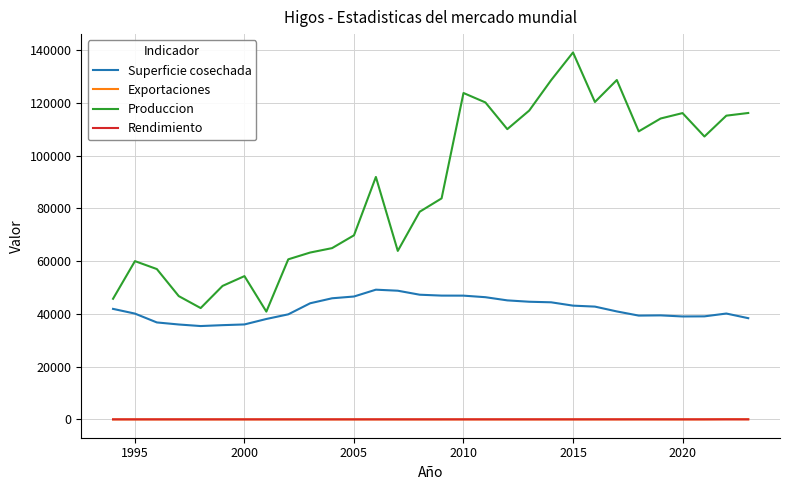

What are all the series names shown in the legend?

Superficie cosechada, Exportaciones, Produccion, Rendimiento